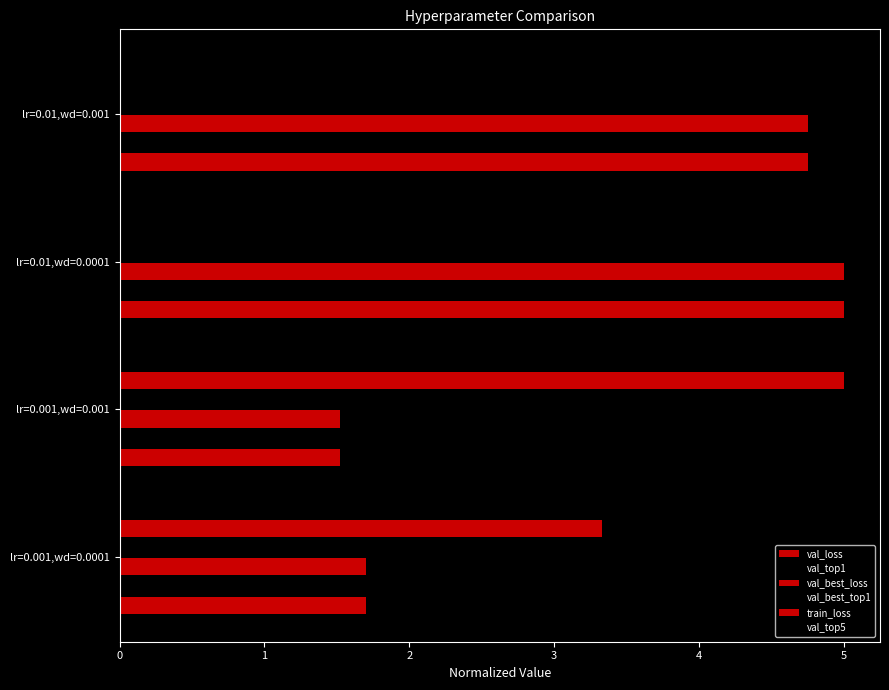

At how many categories does at least one series exceed 1?

4